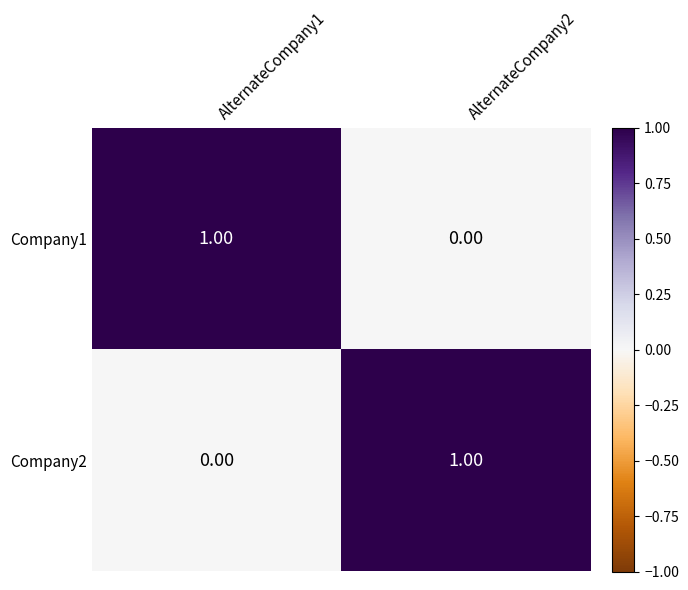

Rank the categories by Company1 value from lowest to highest.

AlternateCompany2, AlternateCompany1